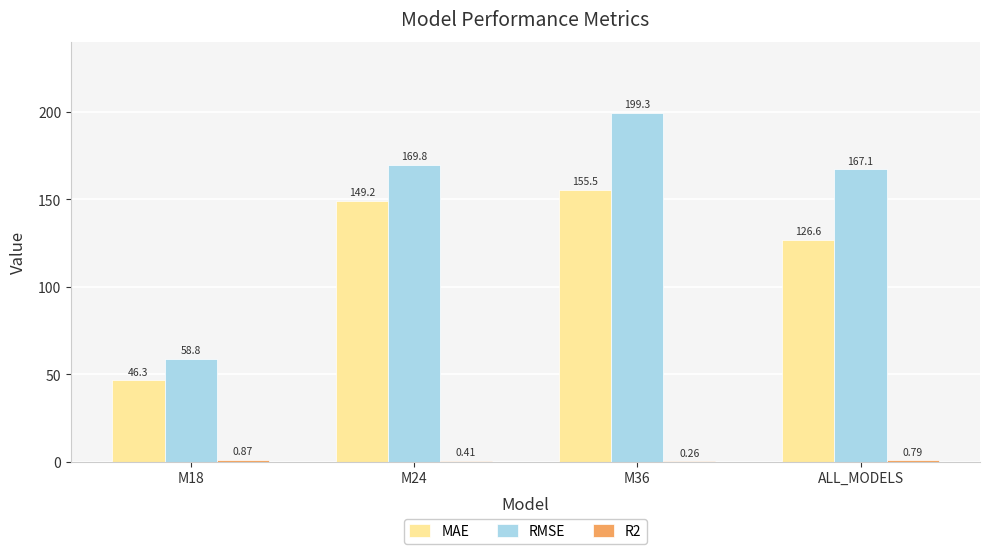

True or false: MAE has a value of 155.5 at M36.

True